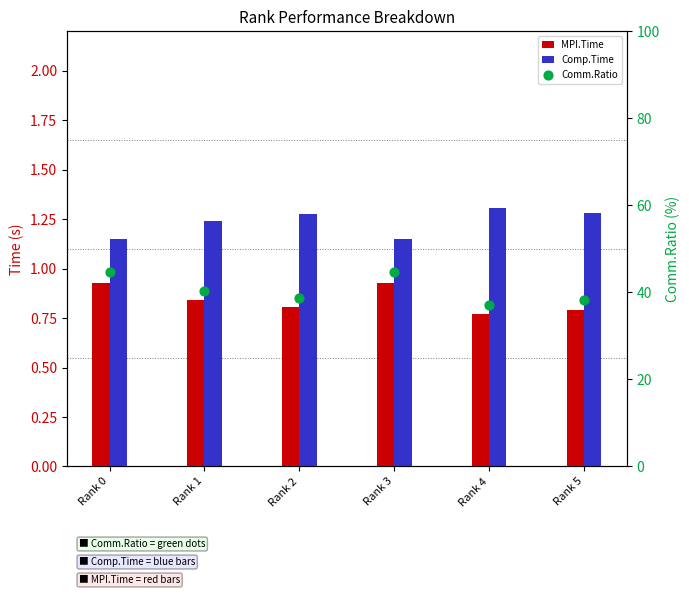

What is the total value across all series at Rank 0?

46.7